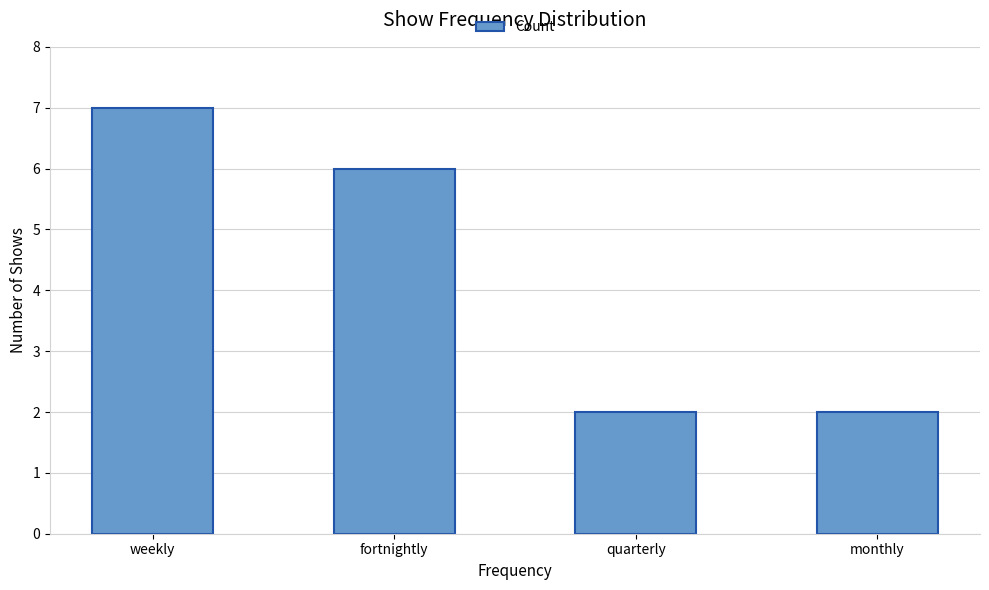

How many data points does each series have?

4